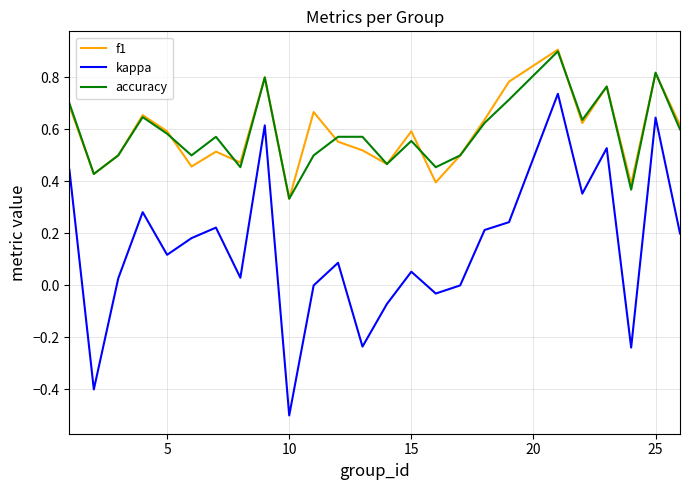

True or false: f1 and kappa cross at least once.

False